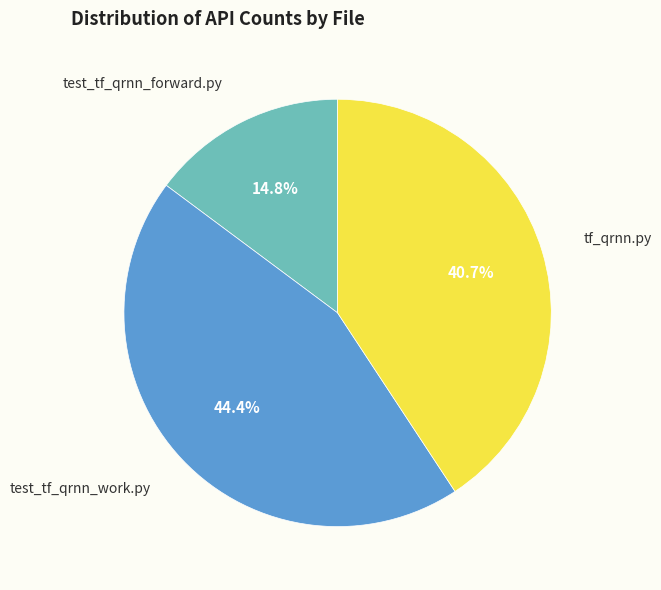

To the nearest percent, what is the difference between the largest and smallest slice percentages?

30%